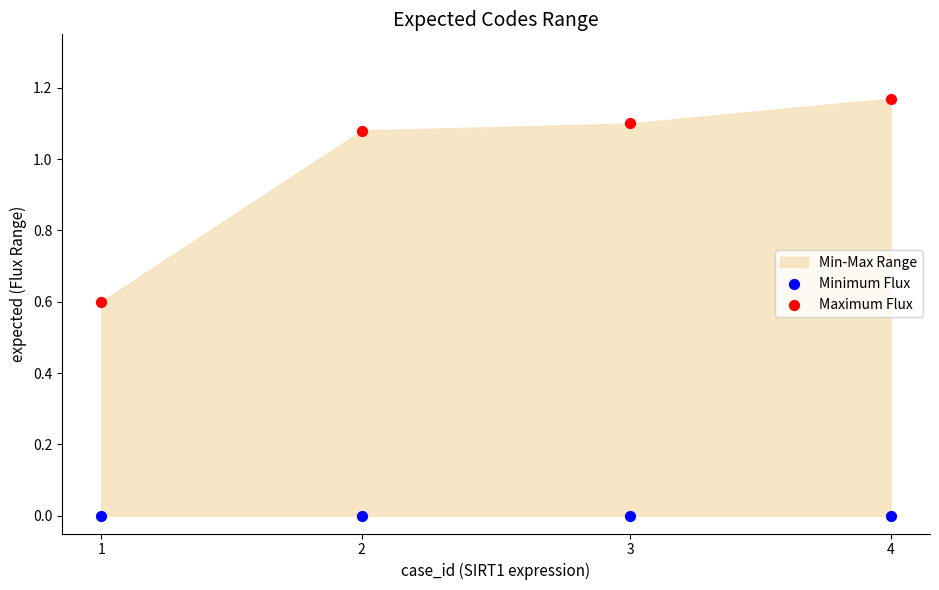

Which series contains the lowest Y value?

Minimum Flux